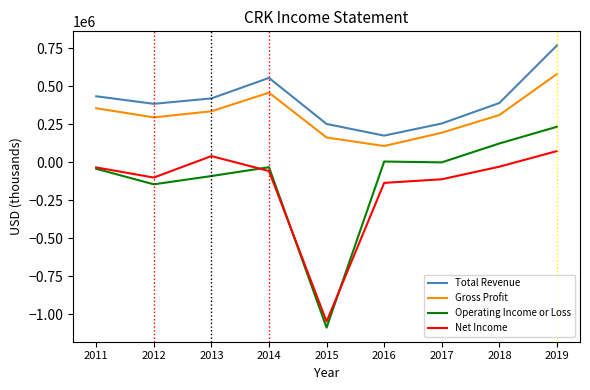

True or false: Operating Income or Loss and Total Revenue cross at least once.

False